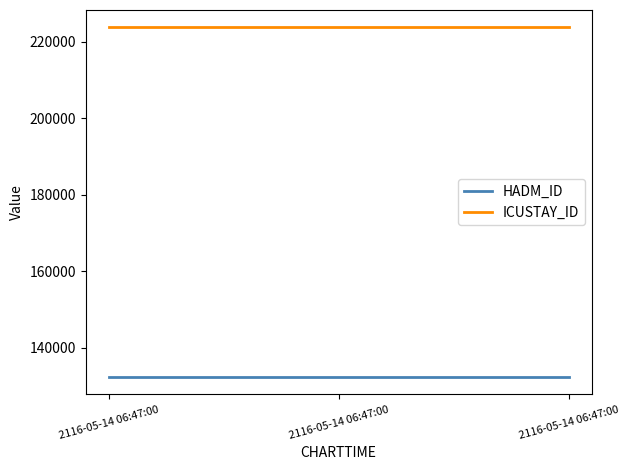

Does the chart have visible grid lines?

No